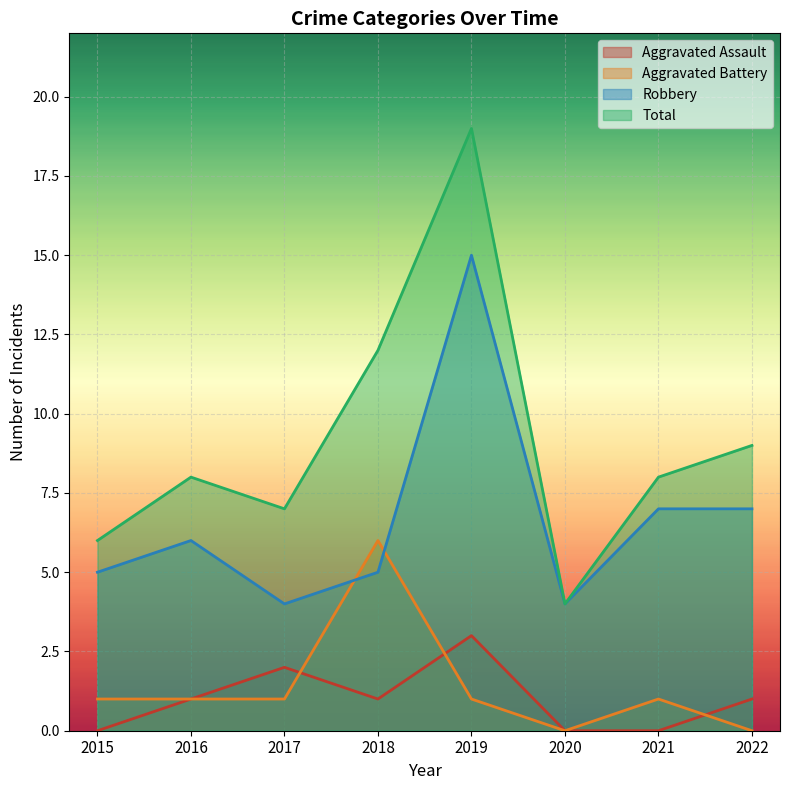

Is it true that Aggravated Assault equals 2 at 2018?

False